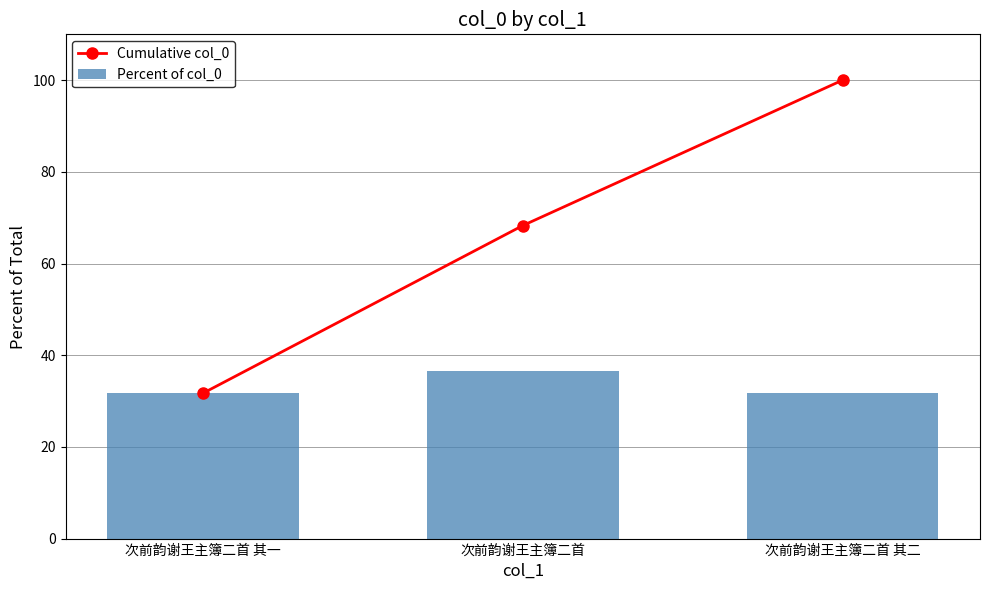

How many series are shown in this chart?

2